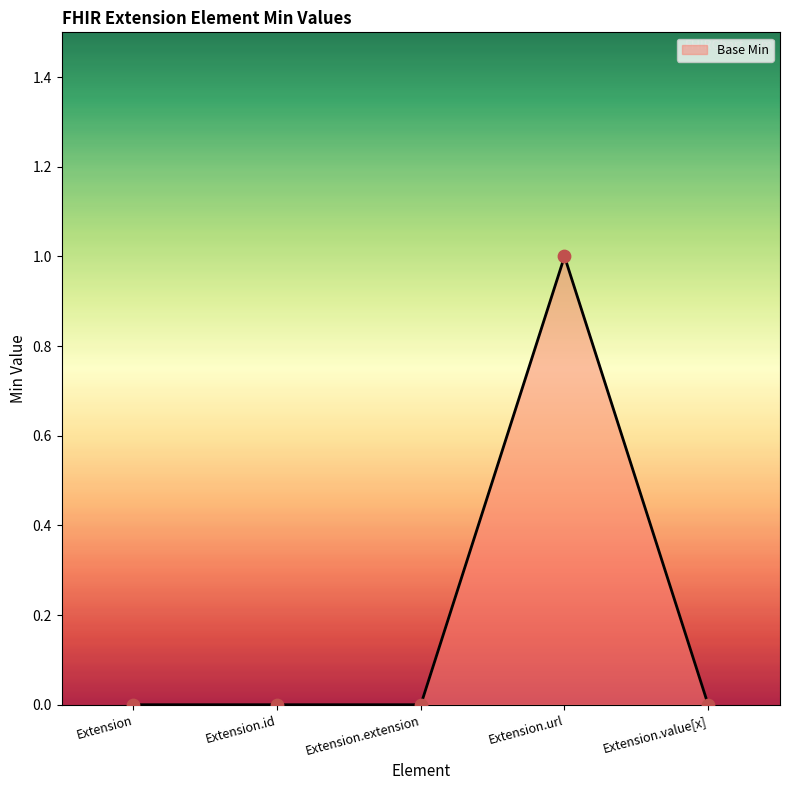

What is the change in value from Extension to Extension.url?

+1